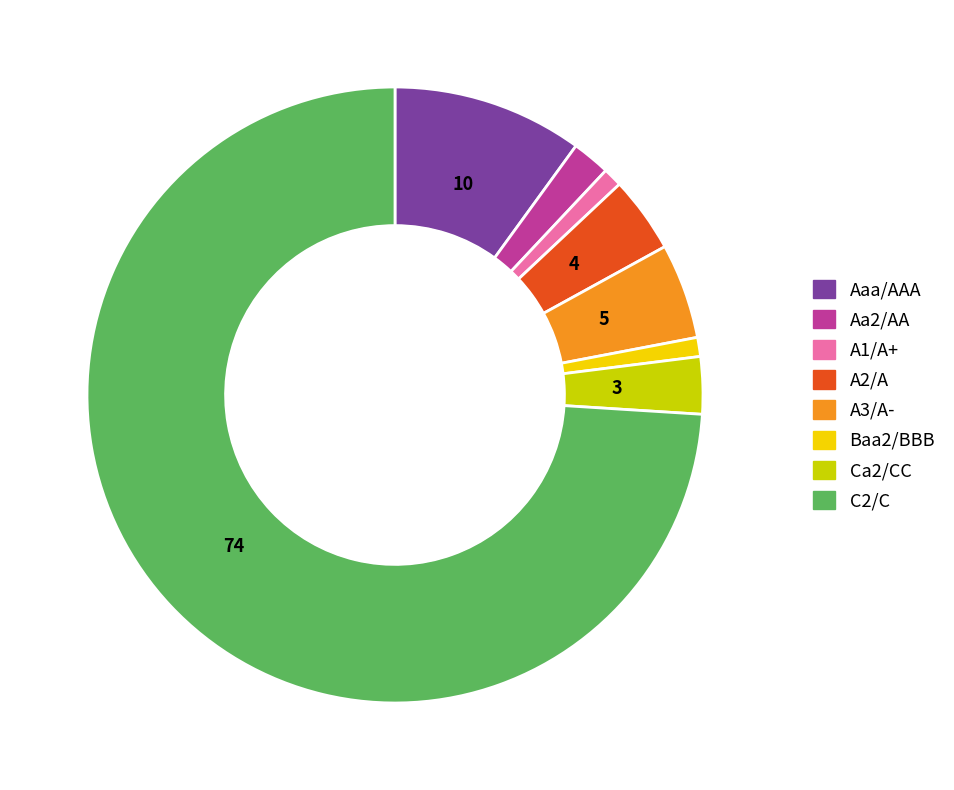

Between A1/A+ and A2/A, which is larger?

A2/A